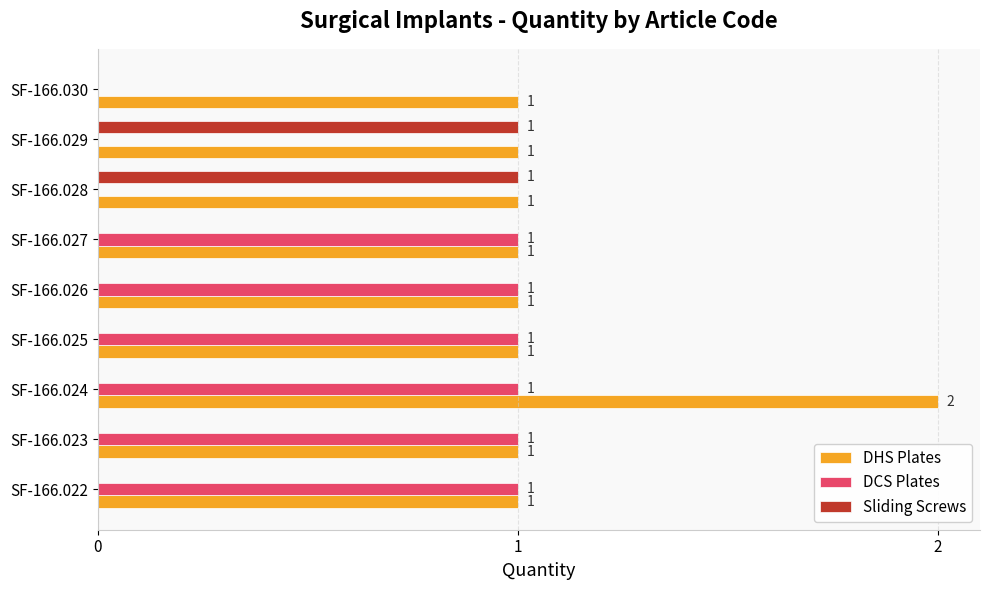

How many DHS Plates values are between 1 and 2?

9